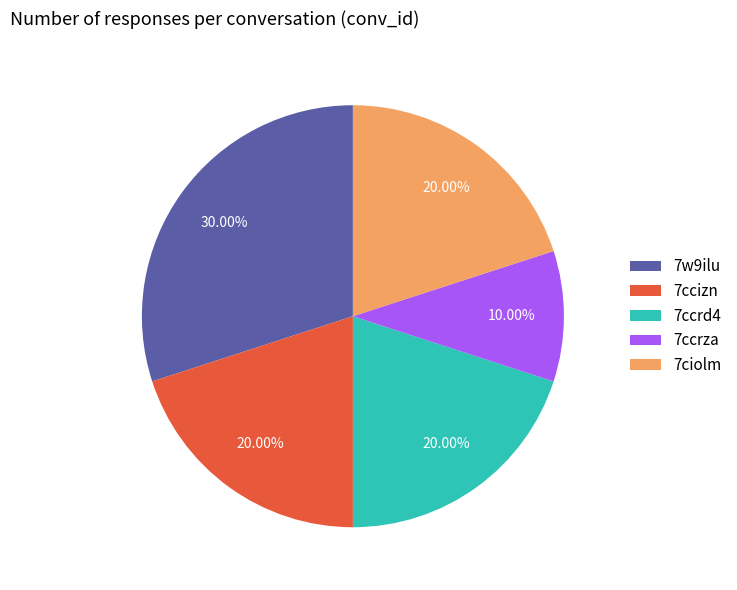

Which category has the smallest portion of the pie?

7ccrza